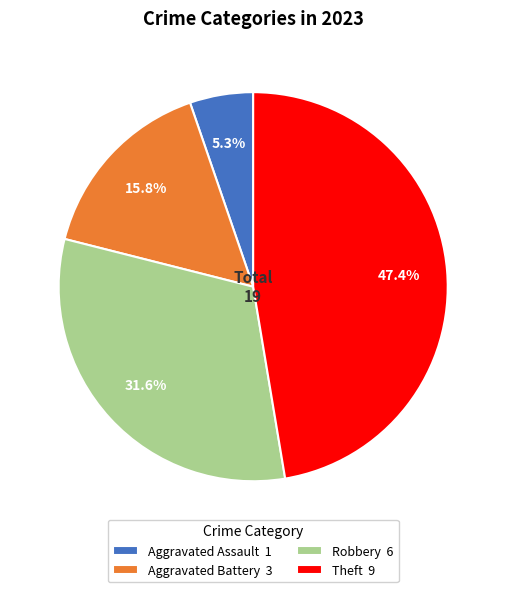

Which category has the biggest portion of the pie?

Theft 9